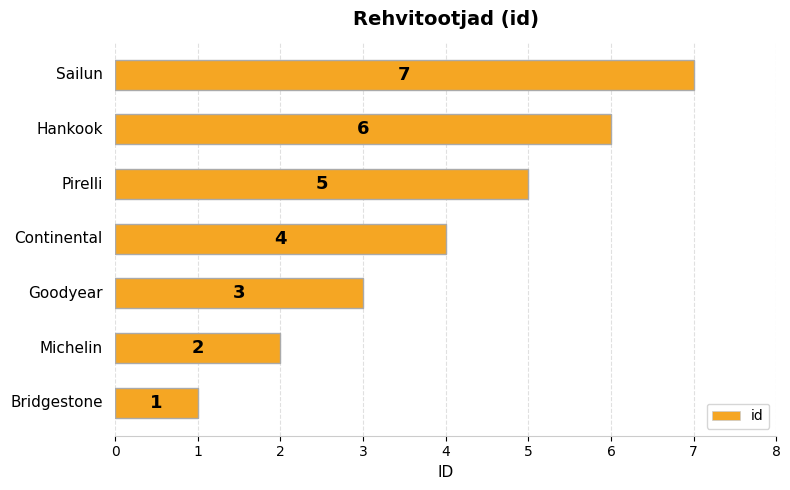

What is the maximum value shown in the chart?

7